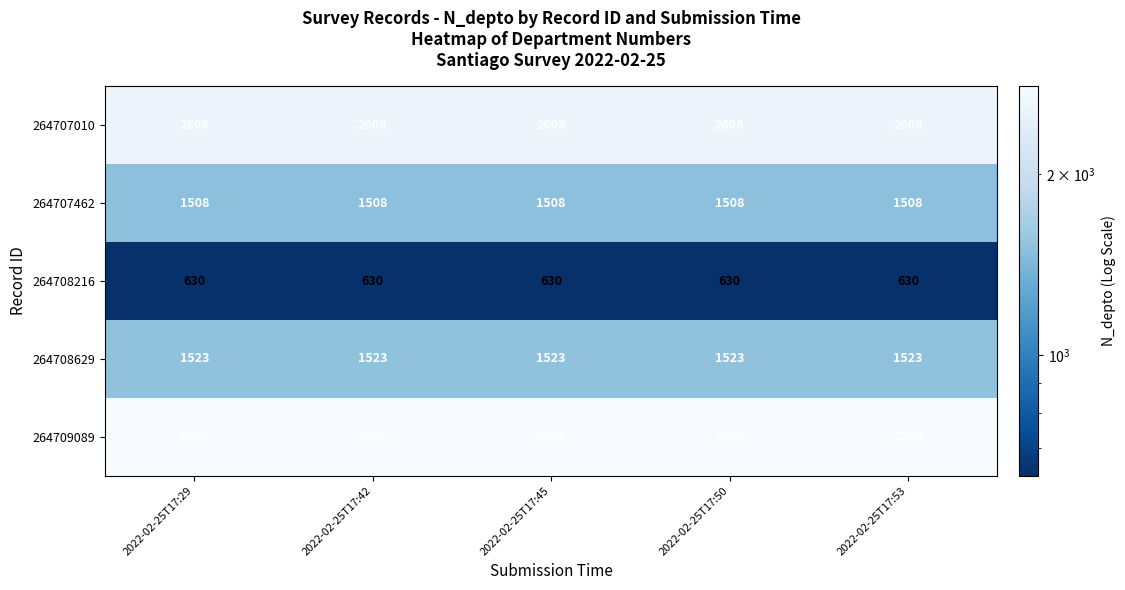

How many distinct data groups are displayed?

5